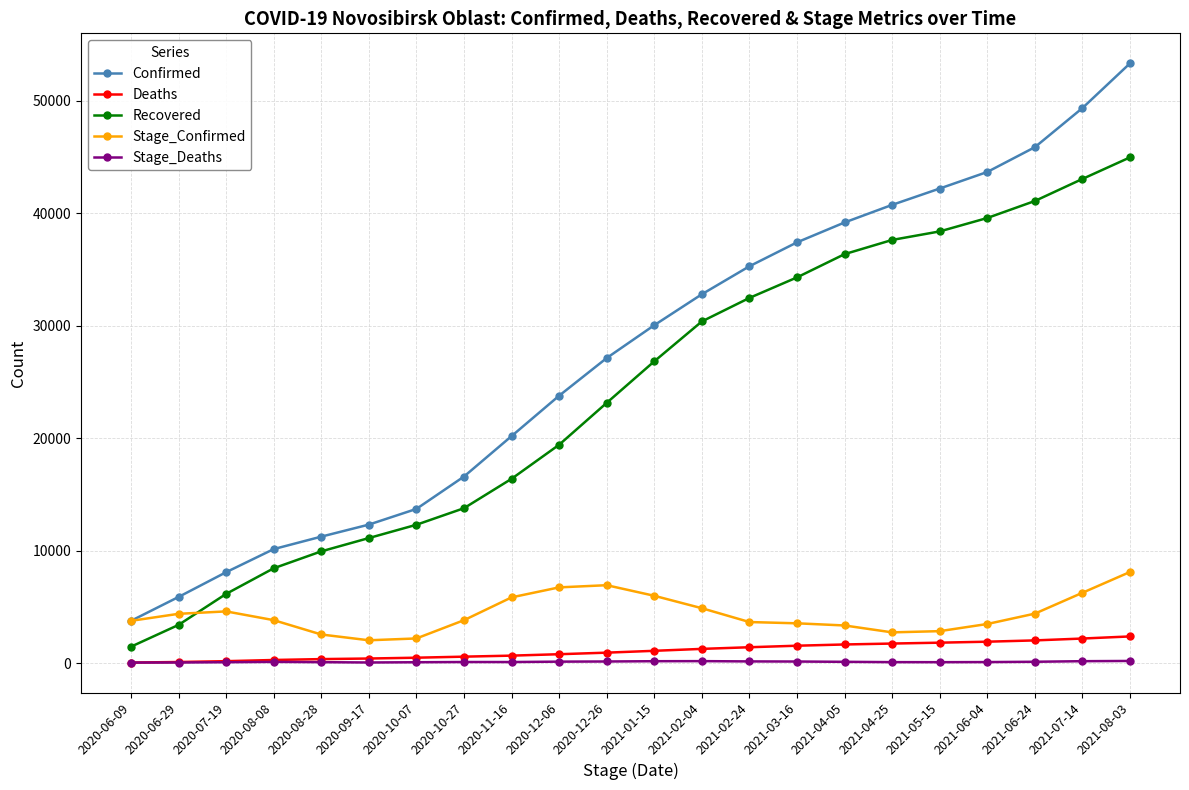

What is the greatest value displayed?

53315